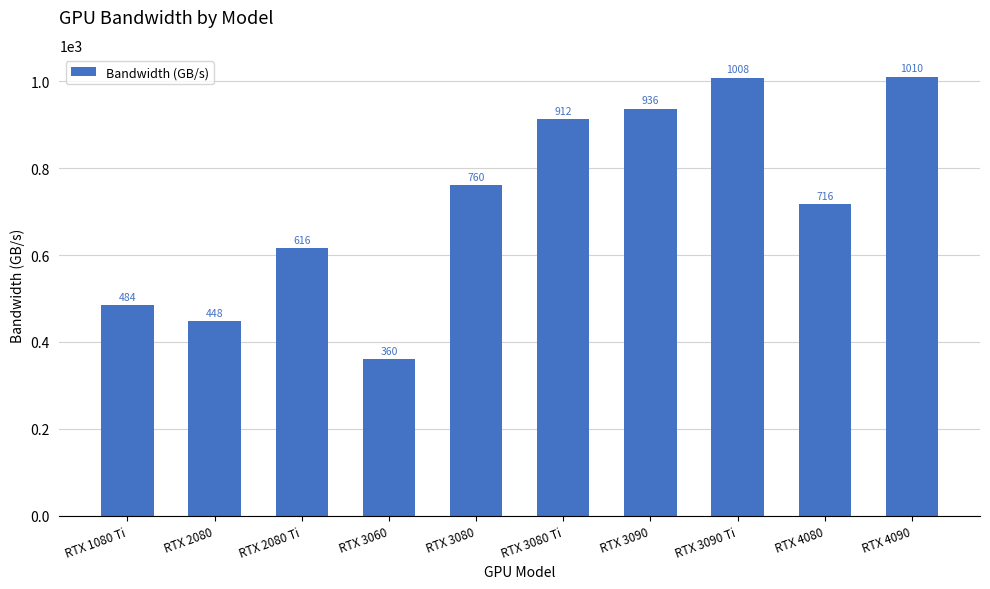

How many data points are less than 760?

5